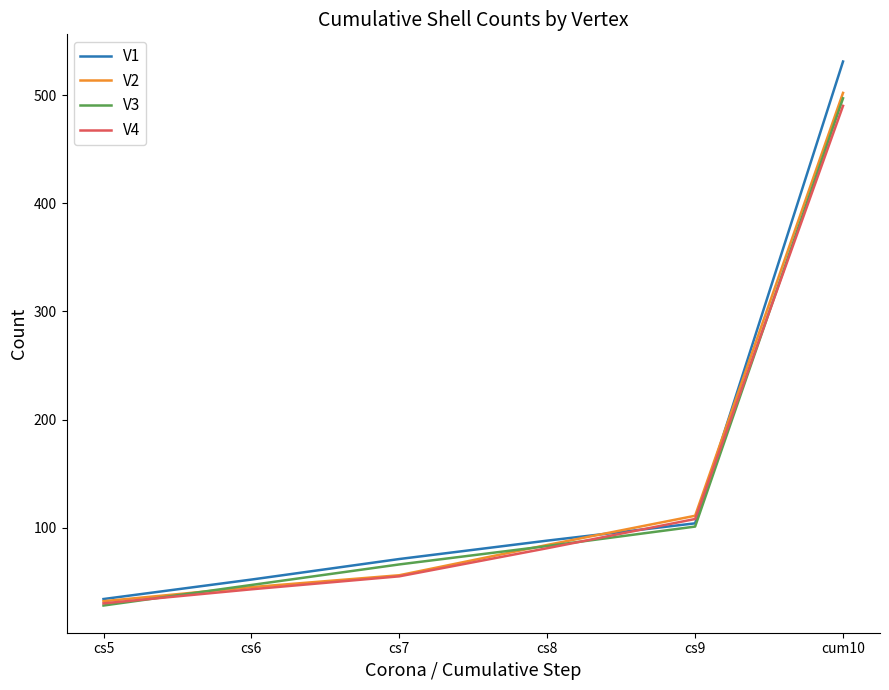

Where is V4 nearest to the value 260?

cs9